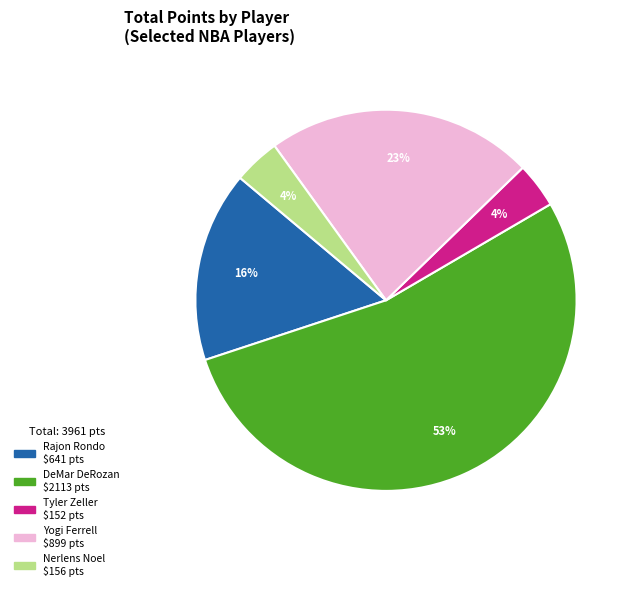

Which slice represents more than half of the pie?

DeMar DeRozan